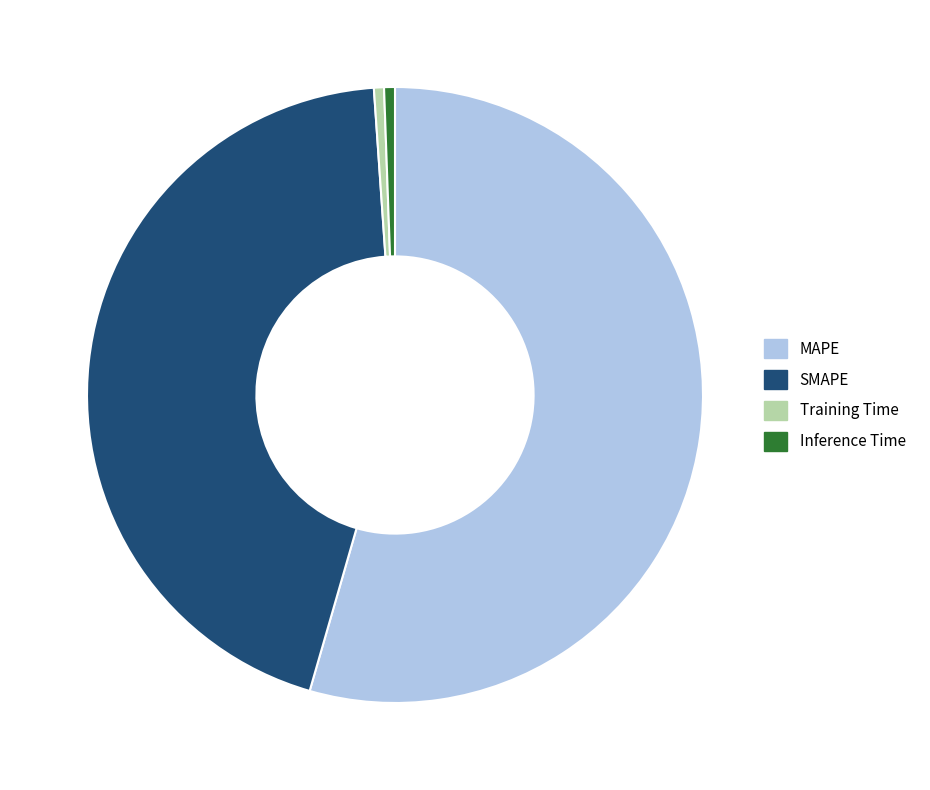

Which slice represents more than half of the pie?

MAPE